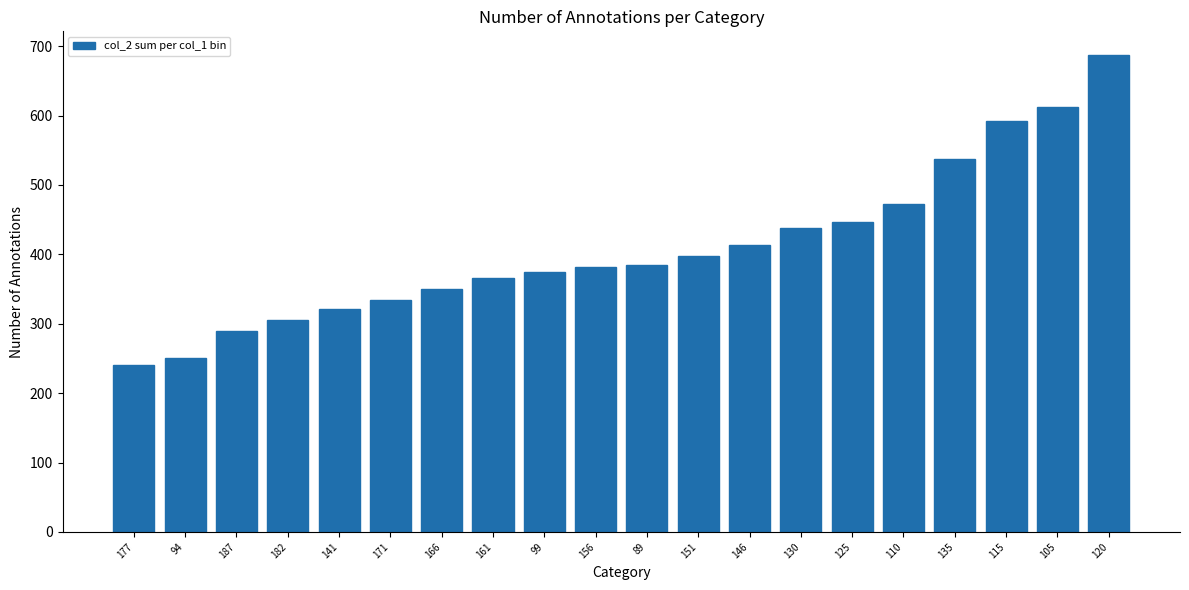

Is it true that the value at 125 is 446?

True